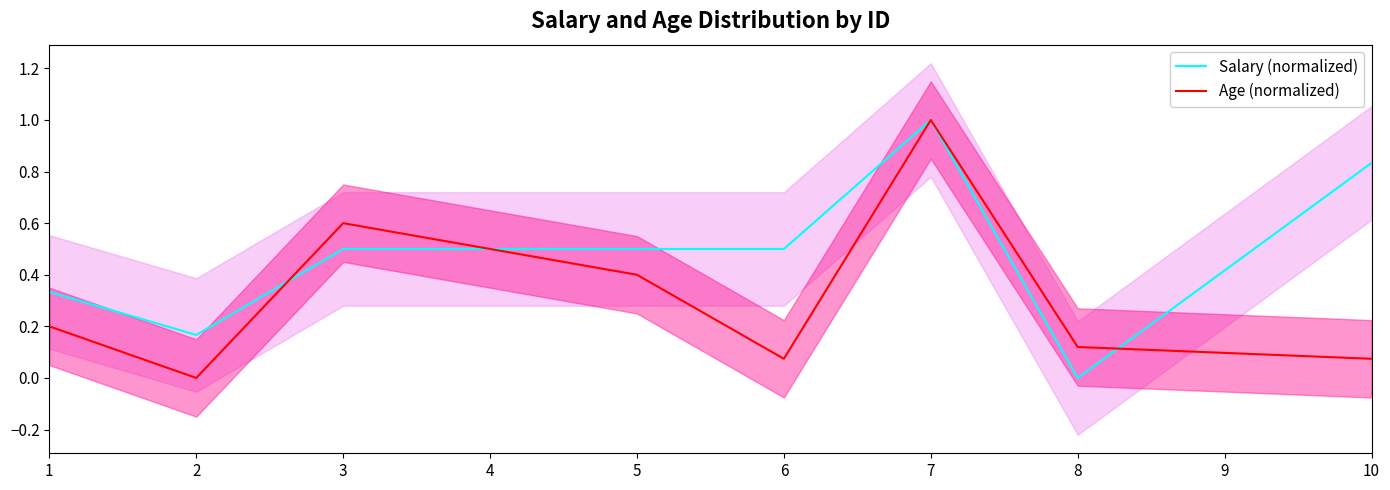

Which category has the lowest value in the Salary (normalized) series?

8